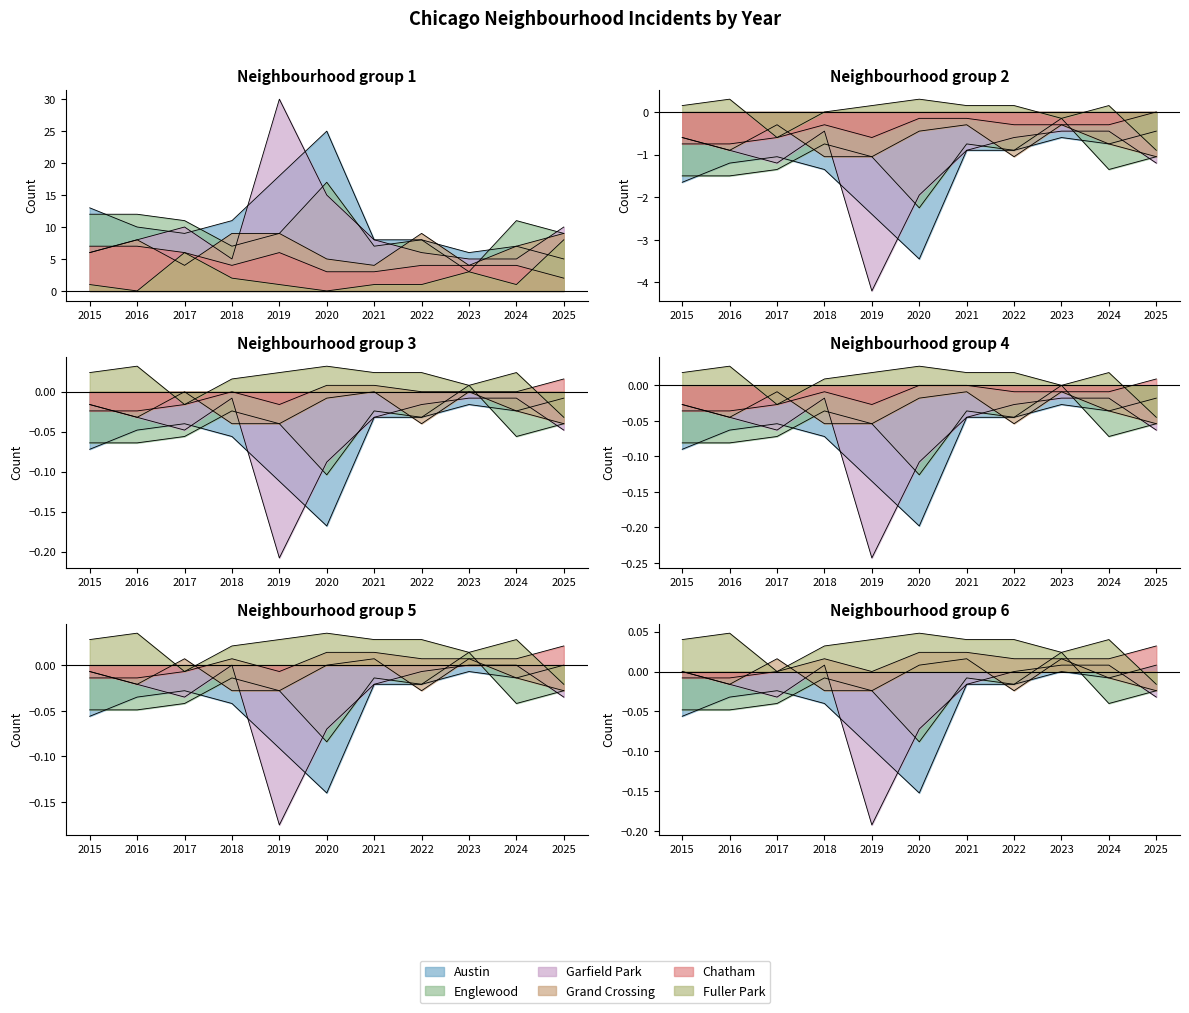

How many intersections are there between Grand Crossing and Chatham?

3